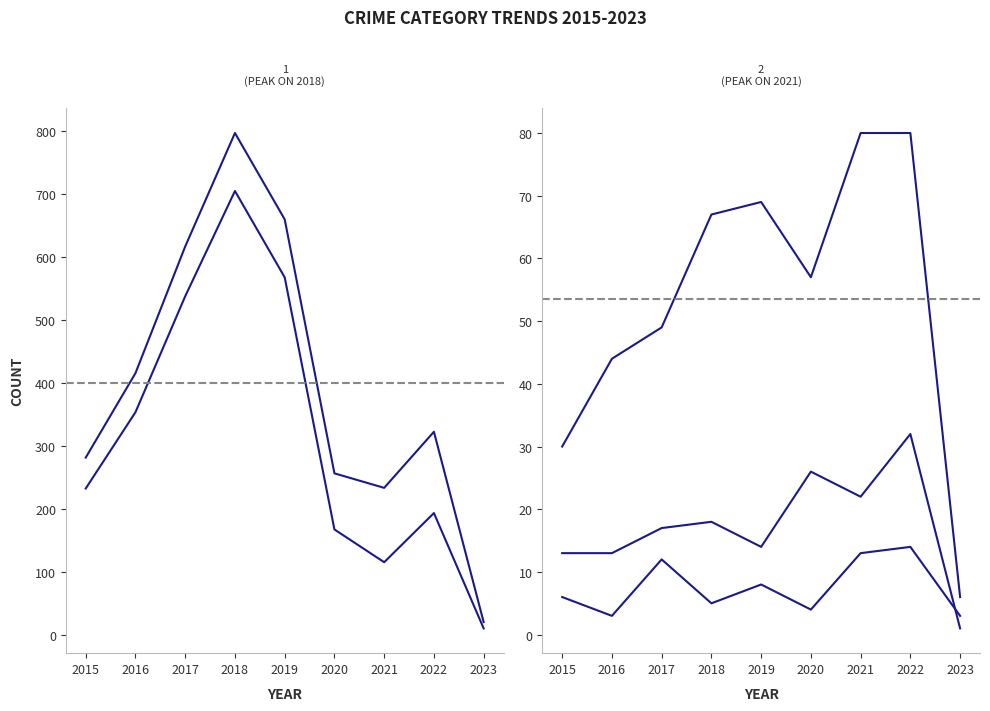

Which series has the largest range (max minus min)?

Total